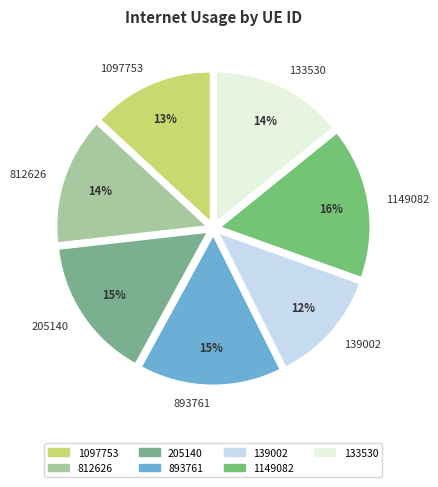

To the nearest percent, what is the difference between the largest and smallest slice percentages?

4%